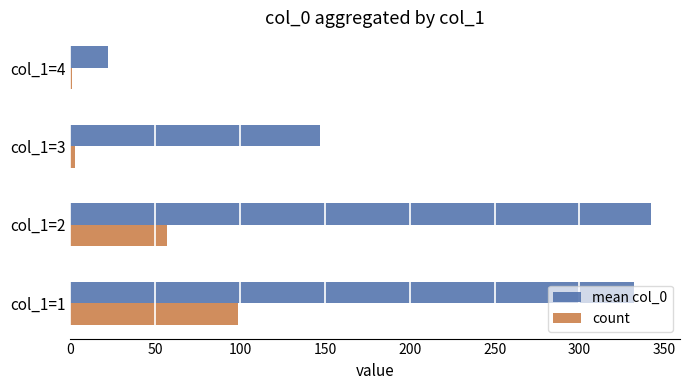

Count the number of data series in this chart.

2